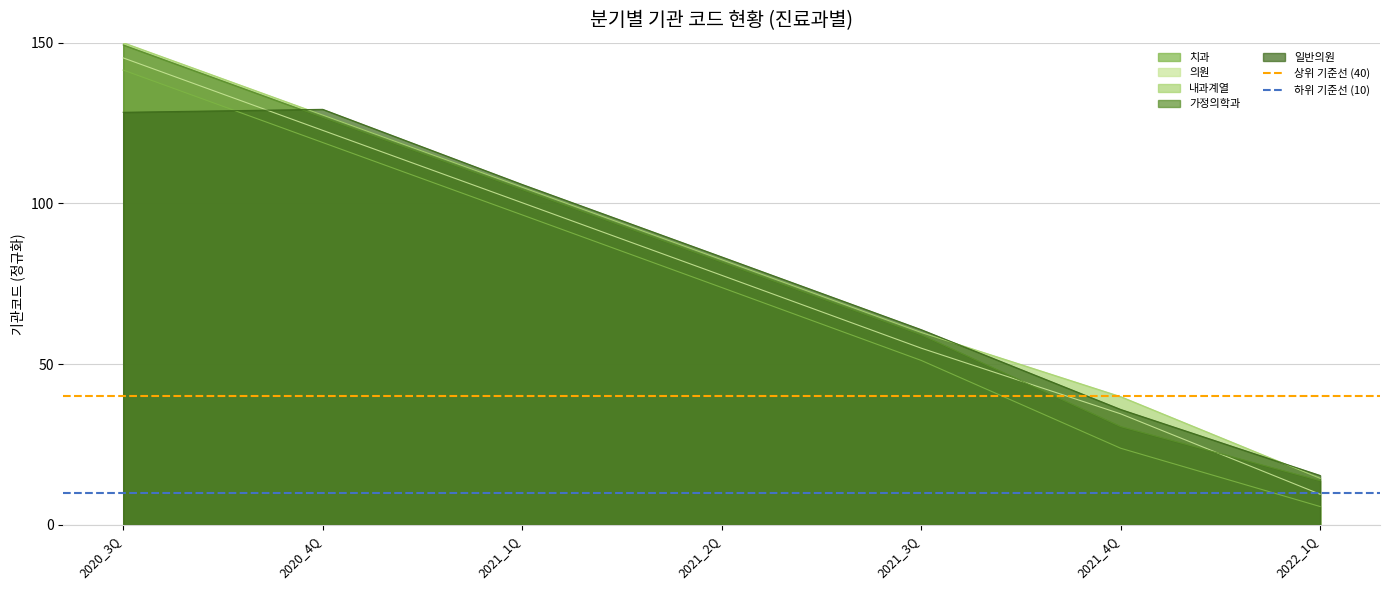

The value of 하위 기준선 (10) at 2020_3Q is 10. True or false?

True